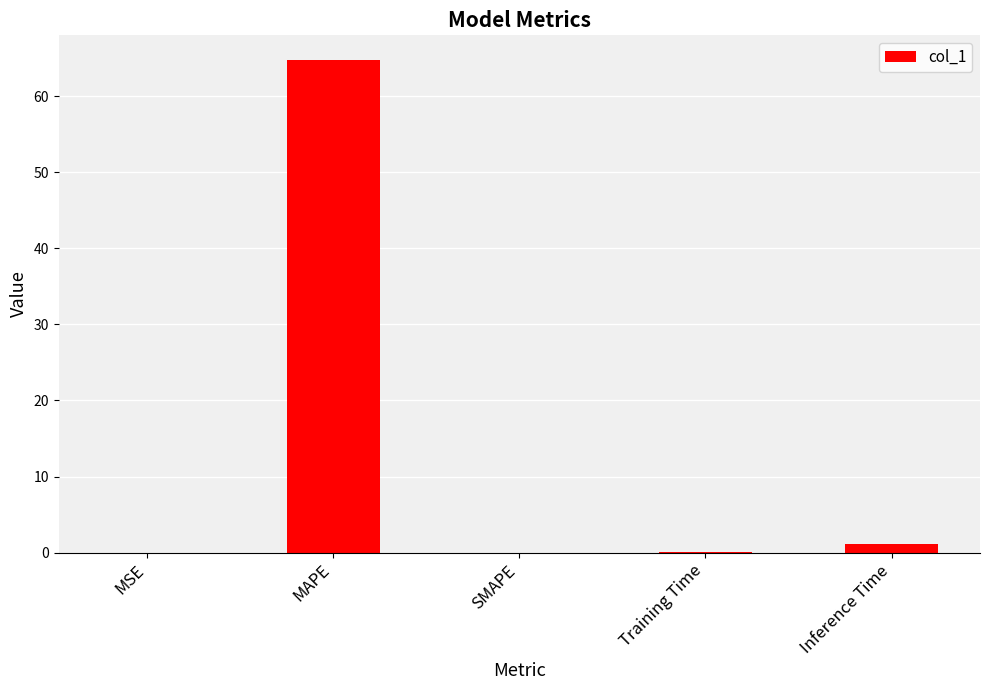

How many data points does each series have?

5